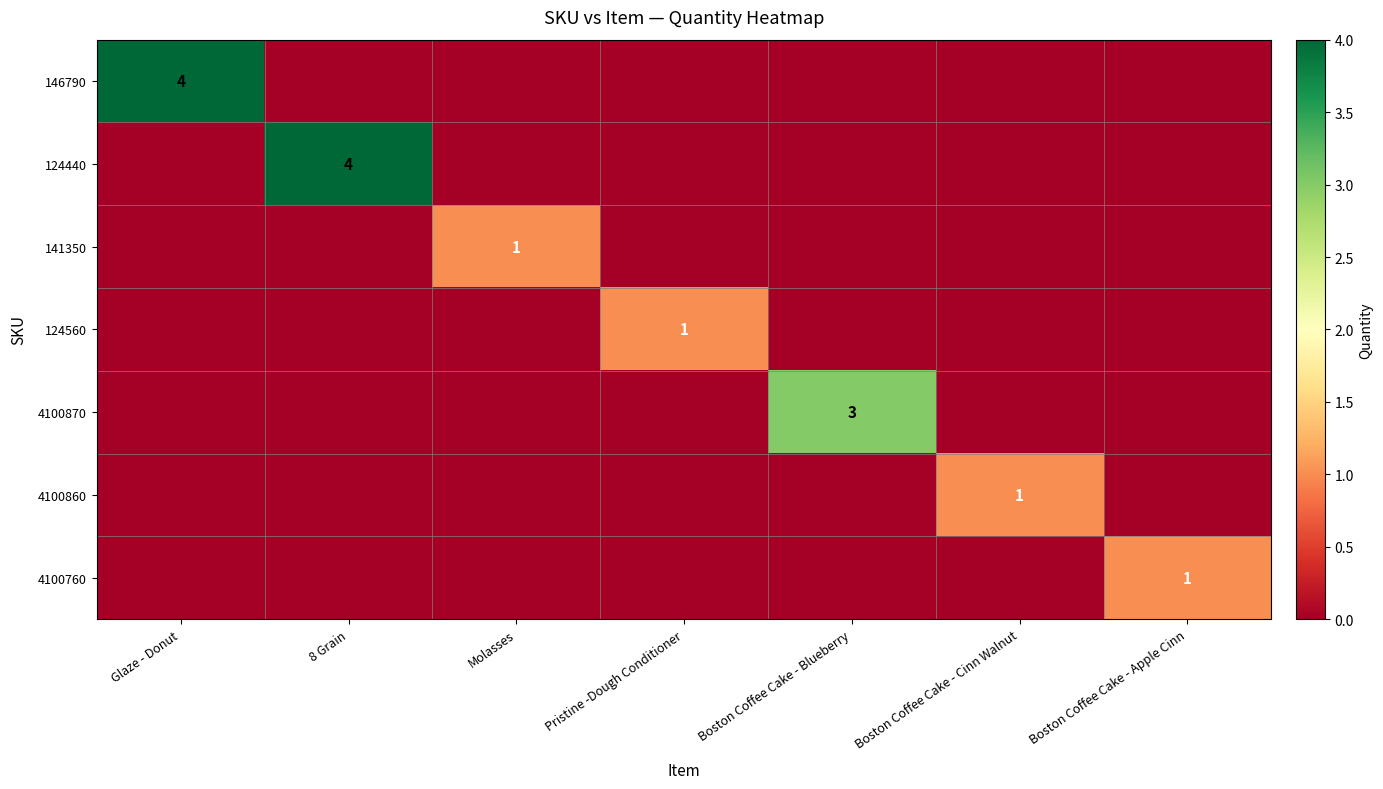

Is it true that 4100760 equals 2 at Boston Coffee Cake - Apple Cinn?

False